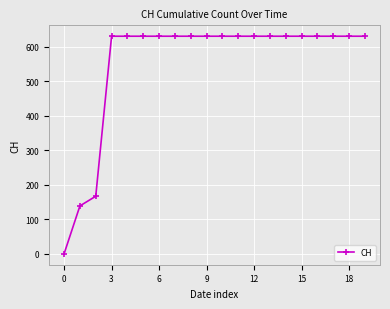

What is the difference between the maximum and second lowest values?

492